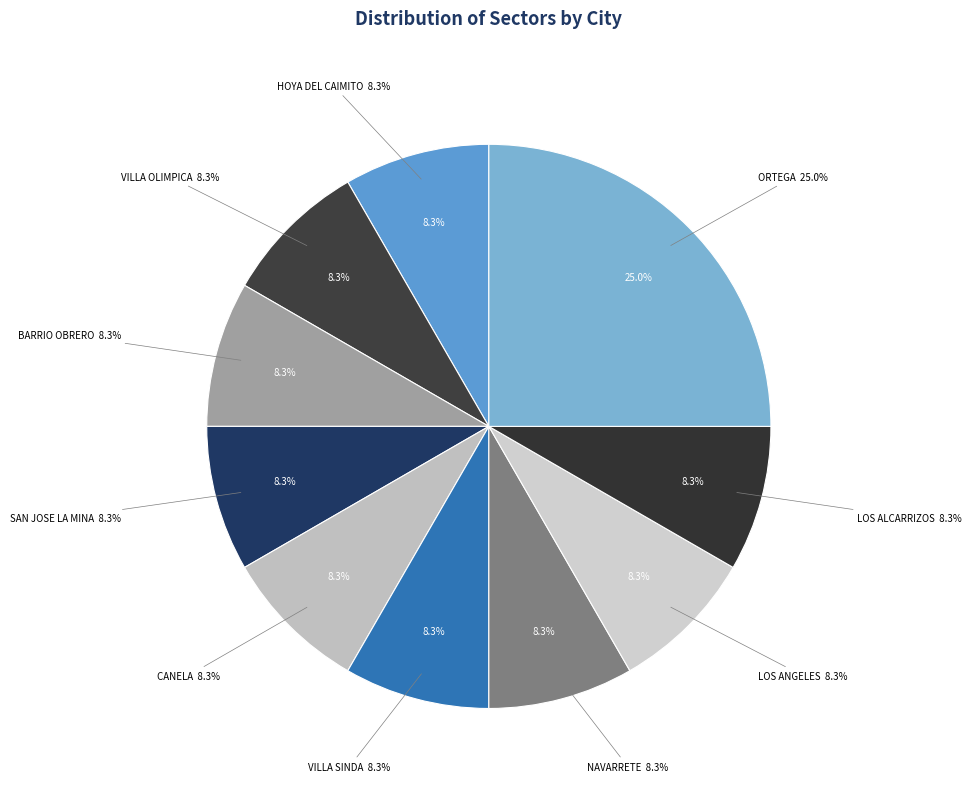

To the nearest percent, what portion does CANELA represent?

8%